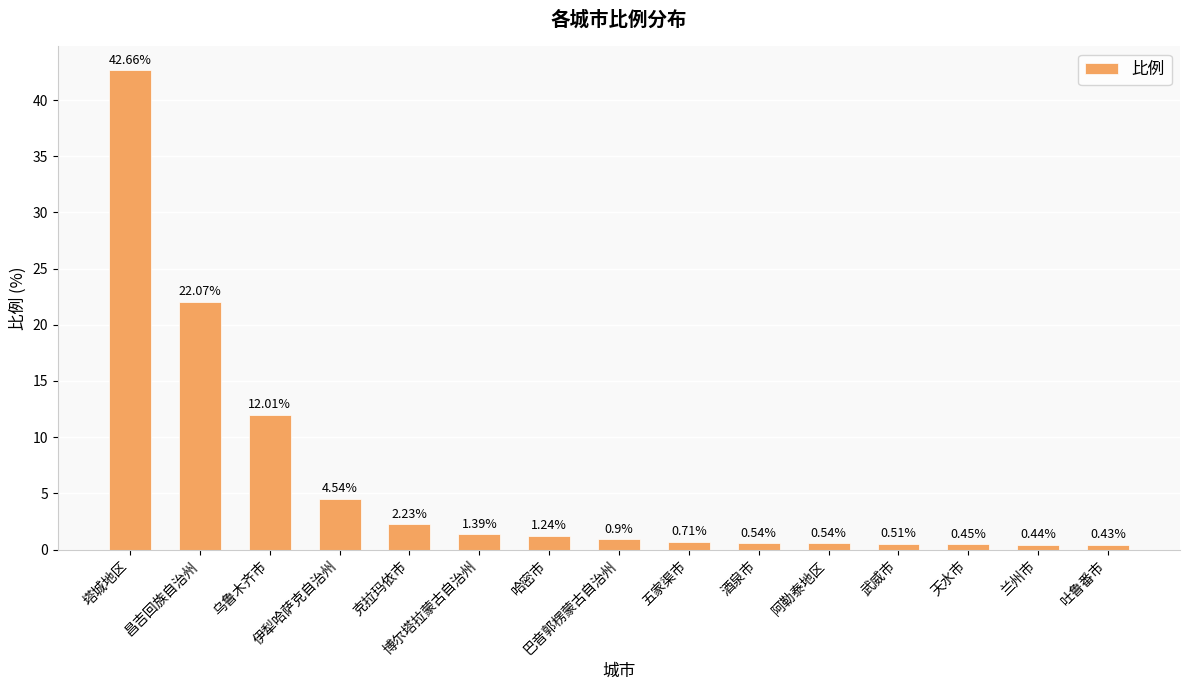

What is the difference between the second highest and second lowest values?

21.6